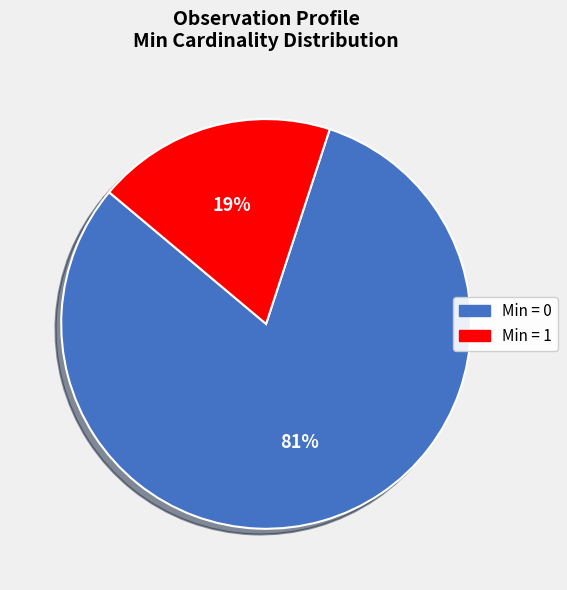

To the nearest percent, what is the average slice percentage?

50%